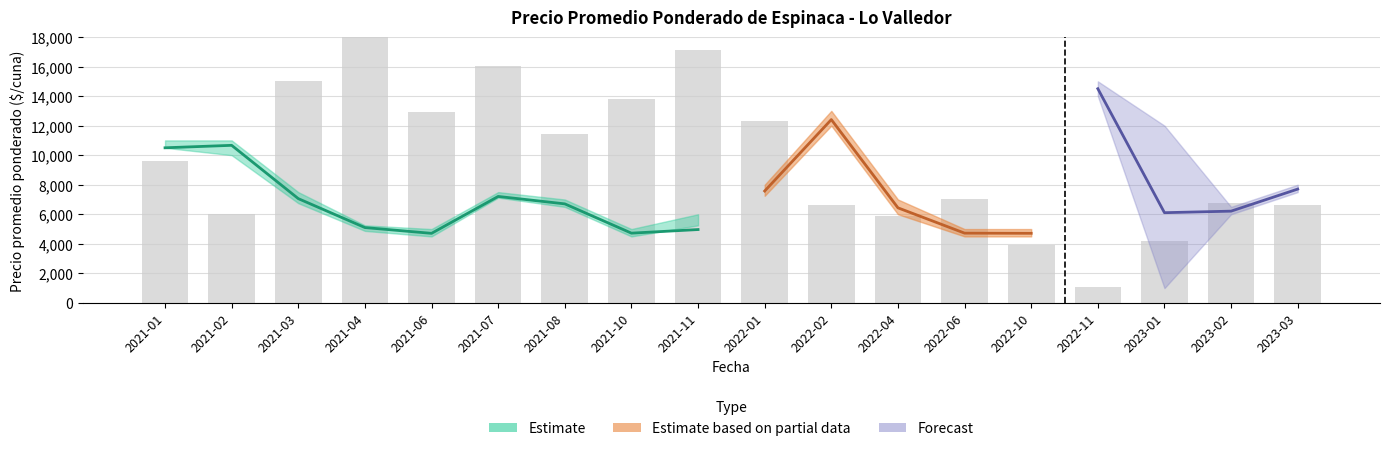

What is the sum of the Precio mínimo values at 2022-11 and 2022-04?

20000